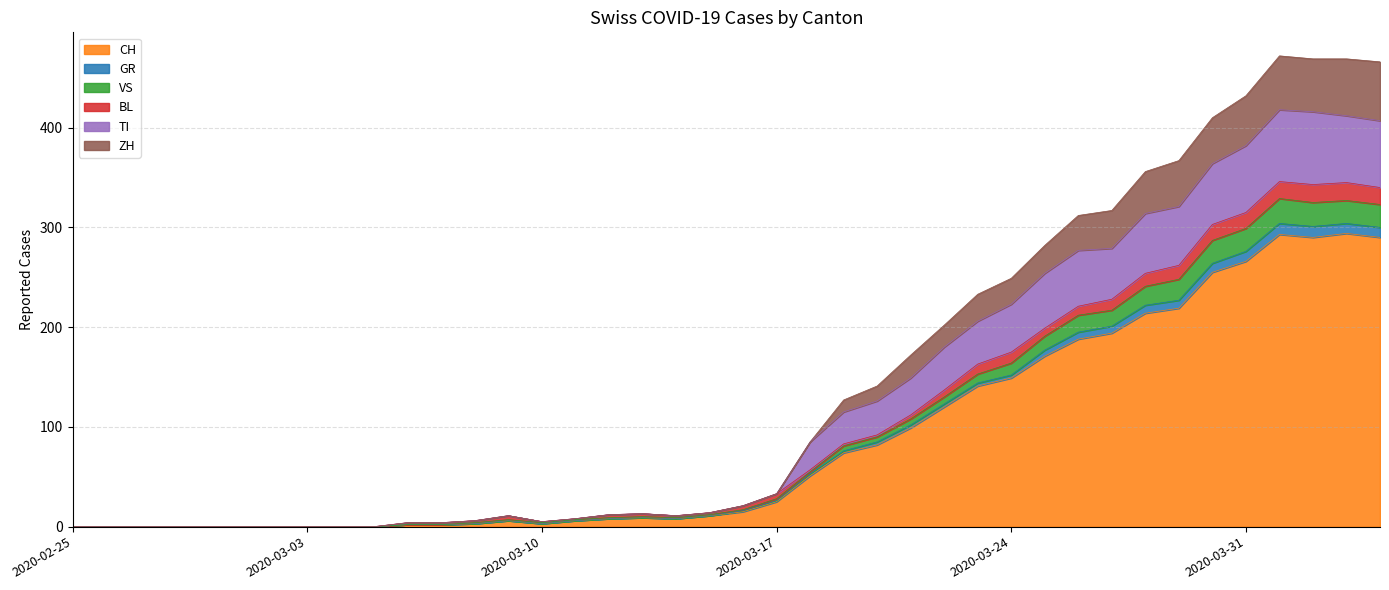

What is the highest value of the CH series?

294